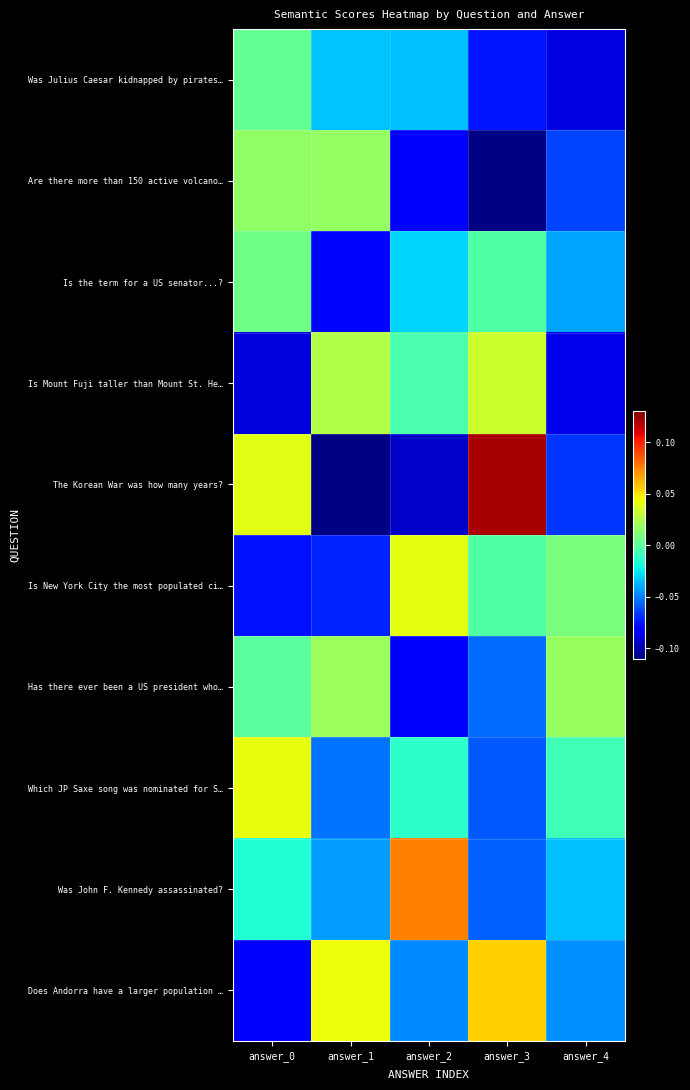

Which series changed the most between answer_1 and answer_4?

Is Mount Fuji taller than Mount St. He…